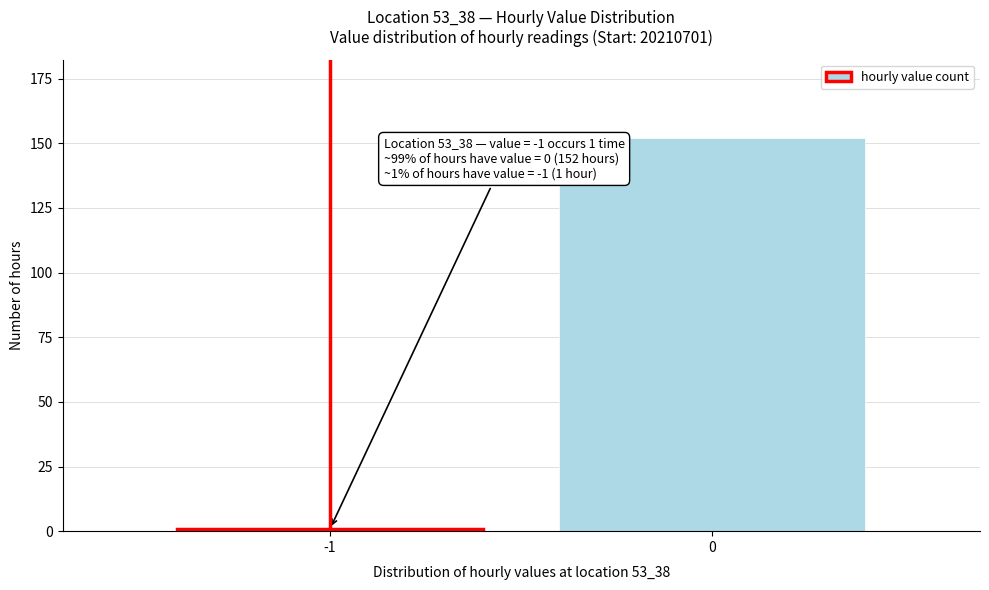

Reading left to right, transcribe all the data shown in this chart.

1	152